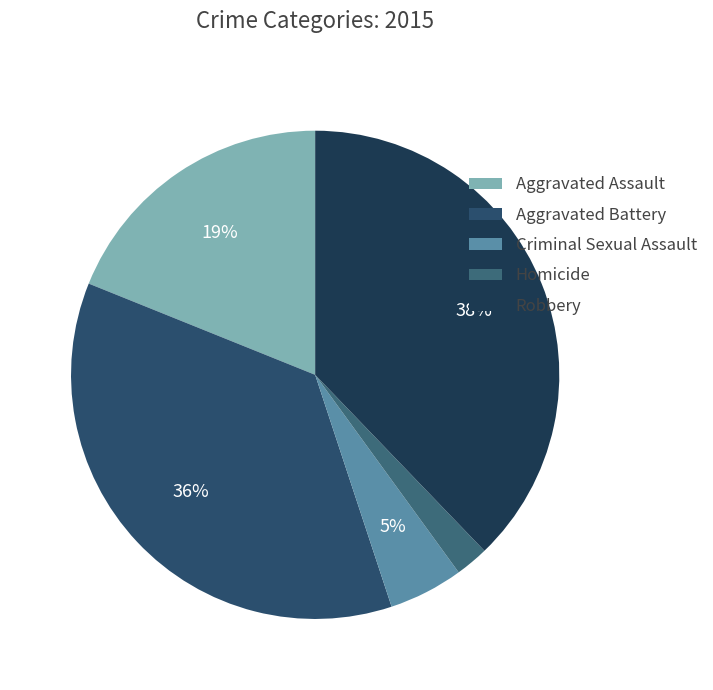

Count the number of slices in the pie.

5